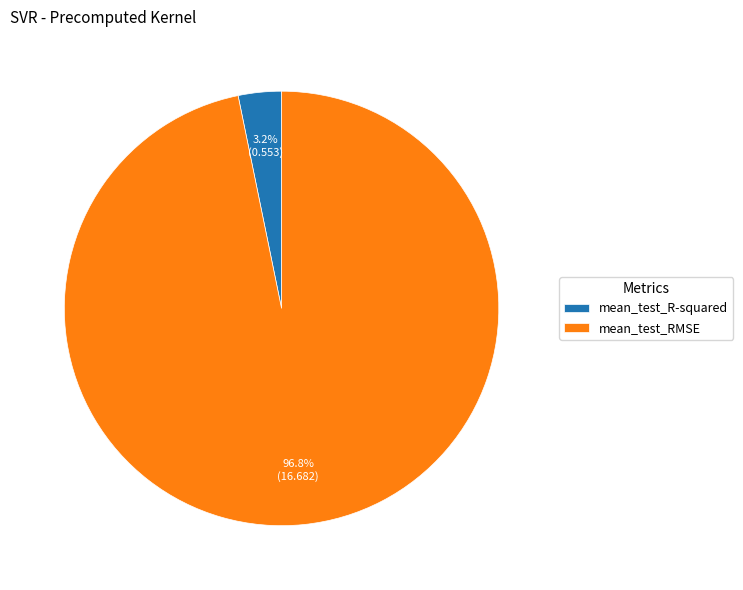

How many segments does this pie chart have?

2